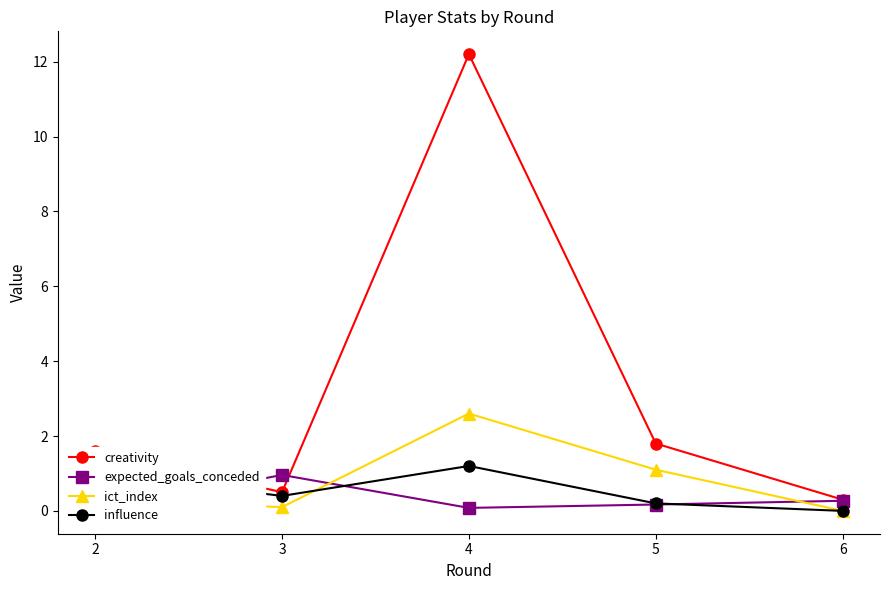

How many distinct data groups are displayed?

4